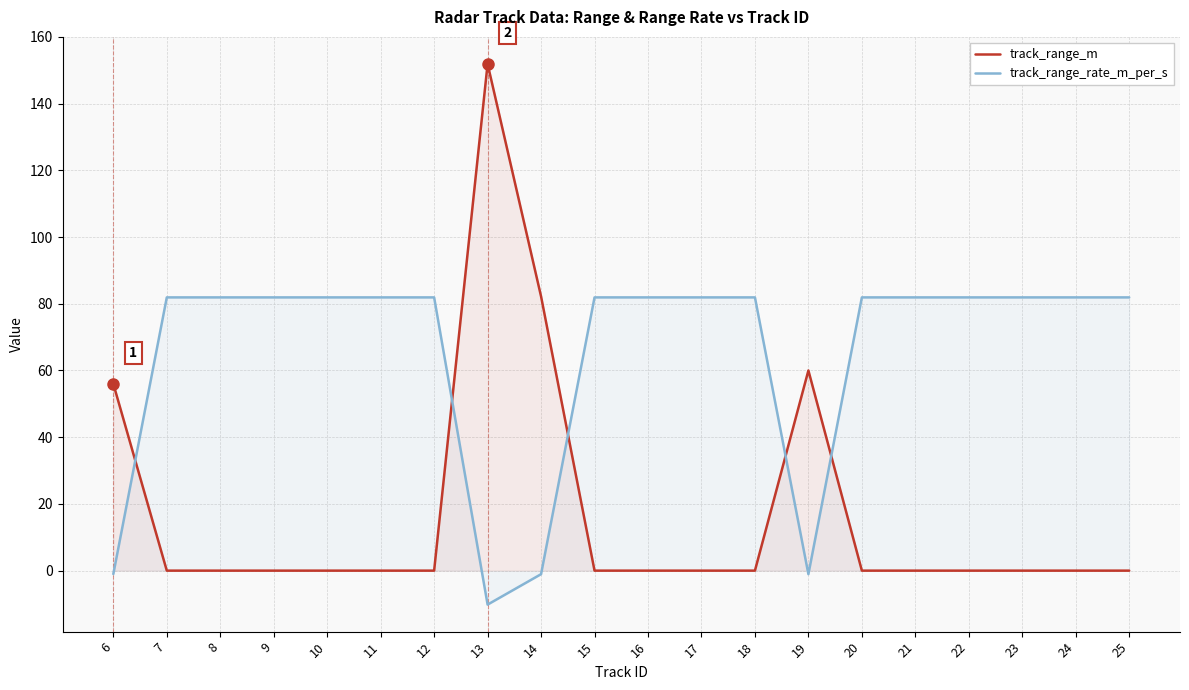

What is the value of the track_range_rate_m_per_s point at the 5th from the left?

81.9